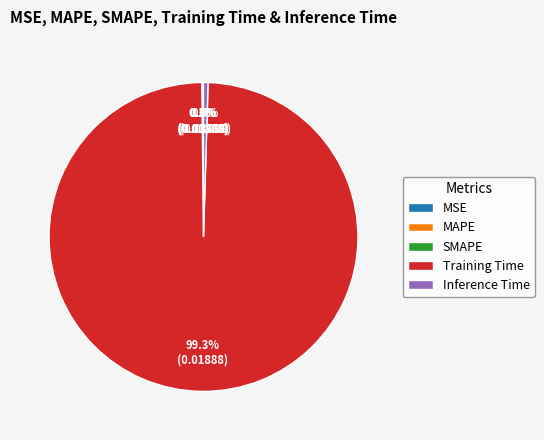

Which slice represents more than half of the pie?

Training Time